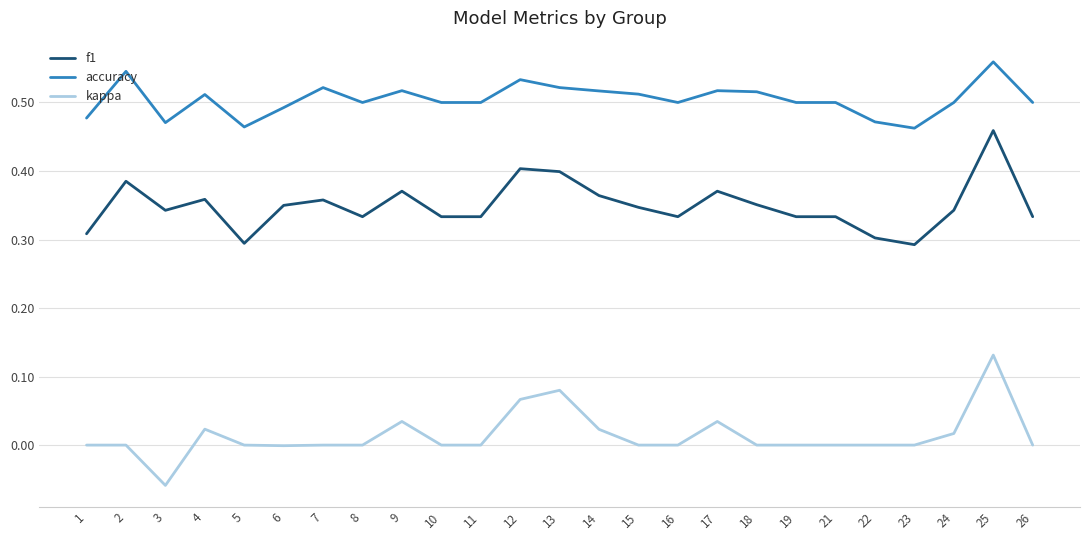

The f1 series shows 0.7 at 12. True or false?

False